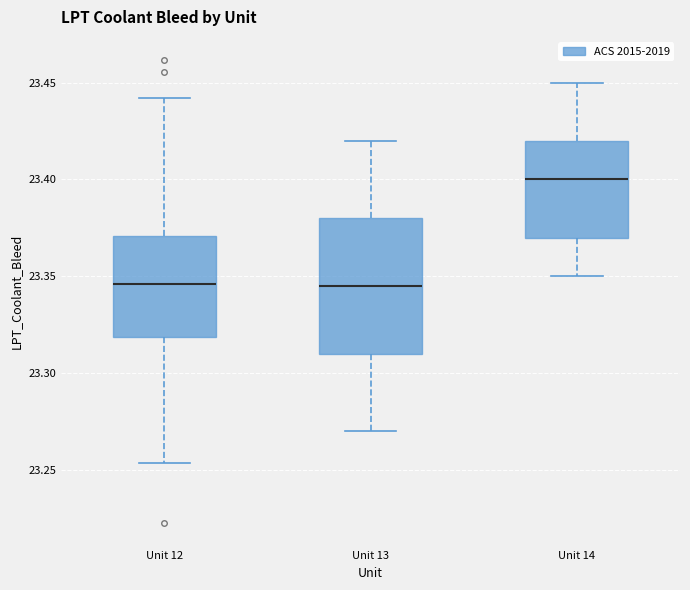

Reading left to right, transcribe this box plot: for each box, give where its median line is, the range the box spans, and where its two whiskers end, as read against the y-axis. The values are not printed on the chart, so give them approximately, as read against the axis.

Unit 12: median 23.345, box 23.320 to 23.370, whiskers 23.255 to 23.440
Unit 13: median 23.345, box 23.310 to 23.380, whiskers 23.270 to 23.420
Unit 14: median 23.400, box 23.370 to 23.420, whiskers 23.350 to 23.450